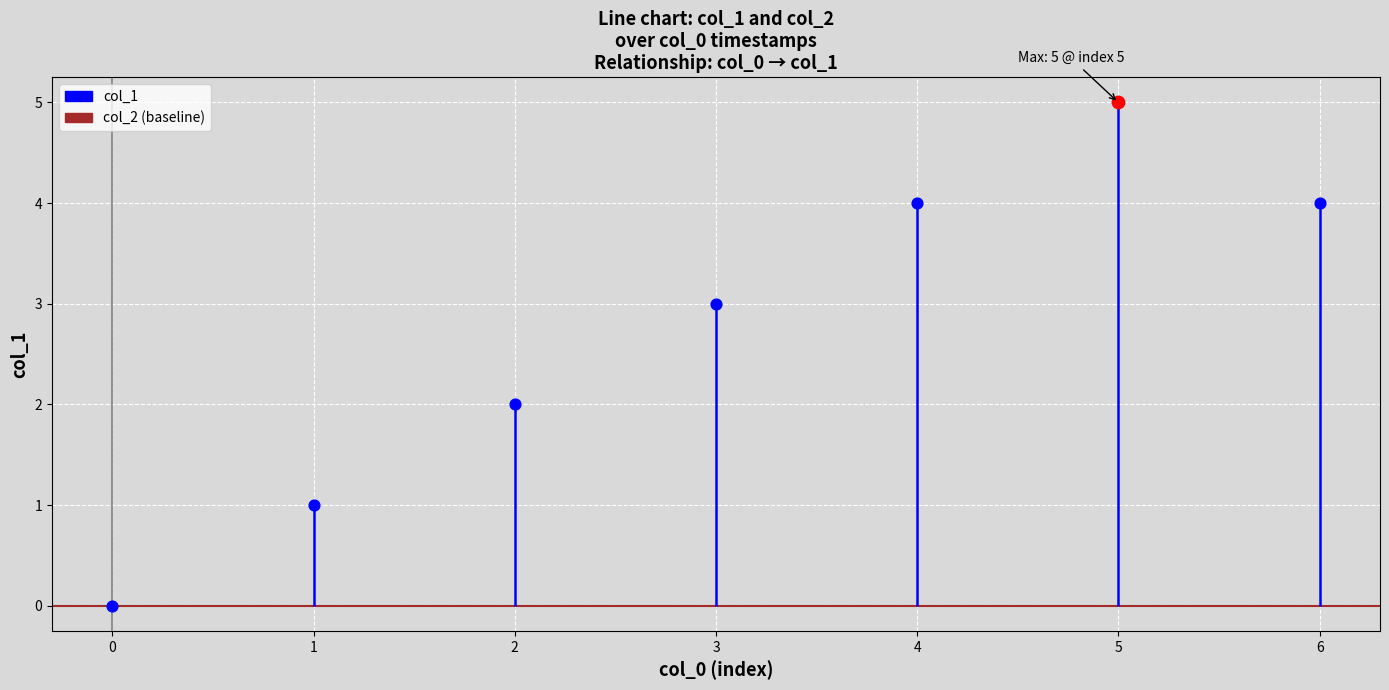

Is the value of col_2 at 1459991095 greater than the value of col_1 at 1469131512?

No